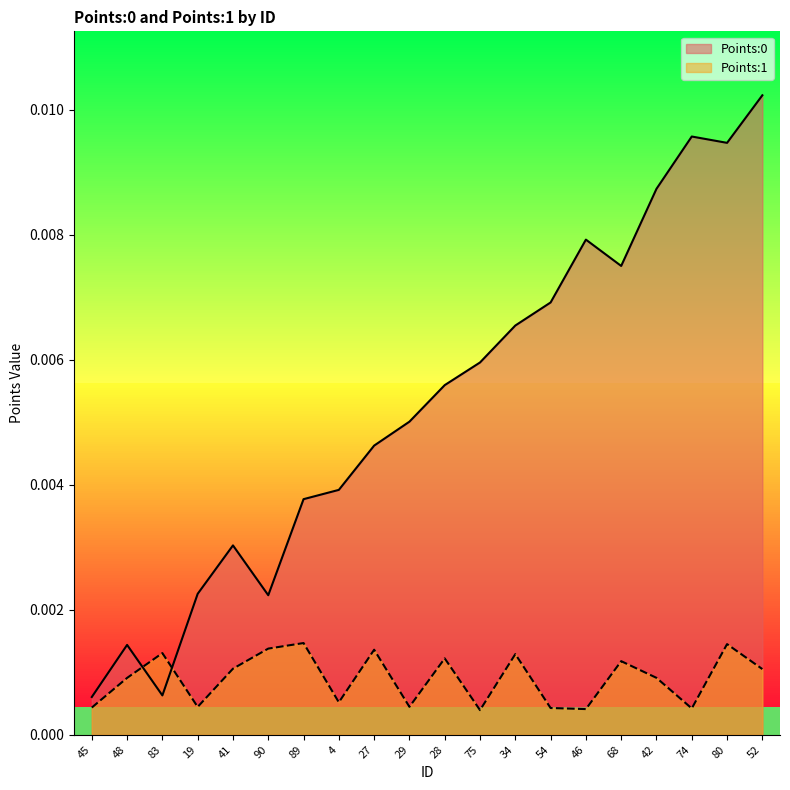

Does the chart have visible grid lines?

No